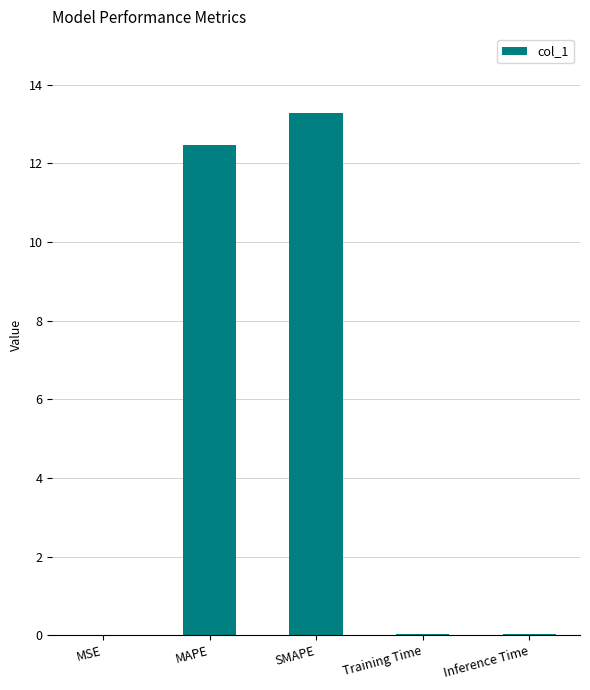

True or false: the data shows 0.0 at Training Time.

True